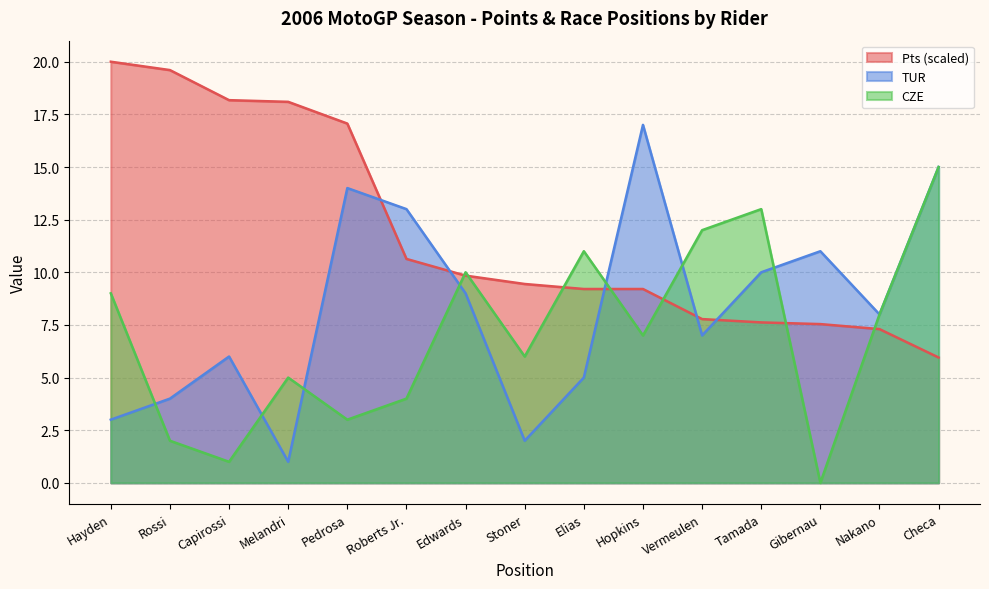

Reading left to right, what are all the values shown in this chart?

Pts: 20.0	19.6	18.2	18.1	17.1	10.6	9.8	9.4	9.2	9.2	7.8	7.6	7.5	7.3	6.0
TUR: 3.0	4.0	6.0	1.0	14.0	13.0	9.0	2.0	5.0	17.0	7.0	10.0	11.0	8.0	15.0